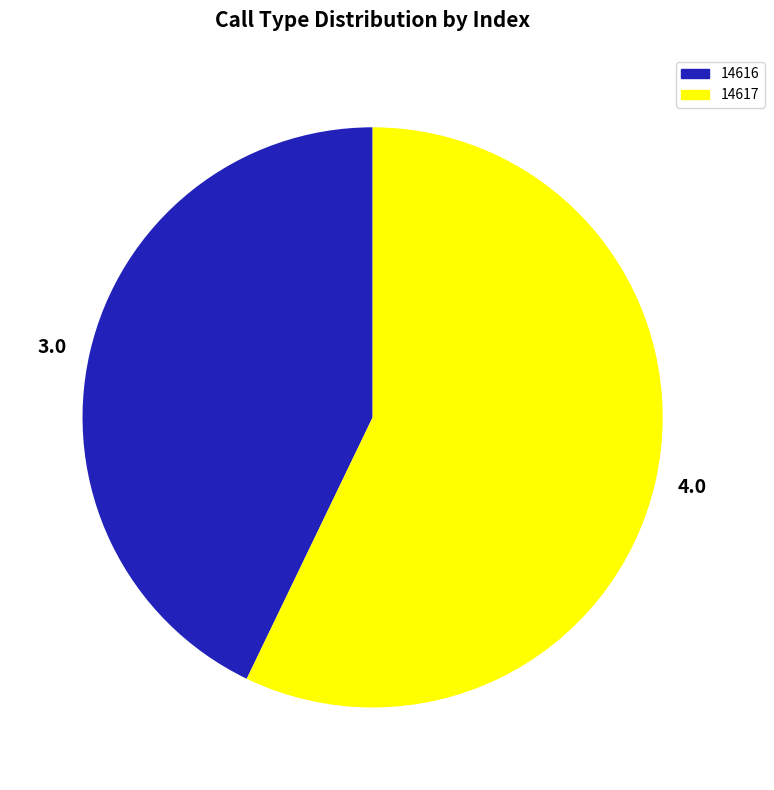

The 4.0 slice represents 57% of the pie. True or false?

True